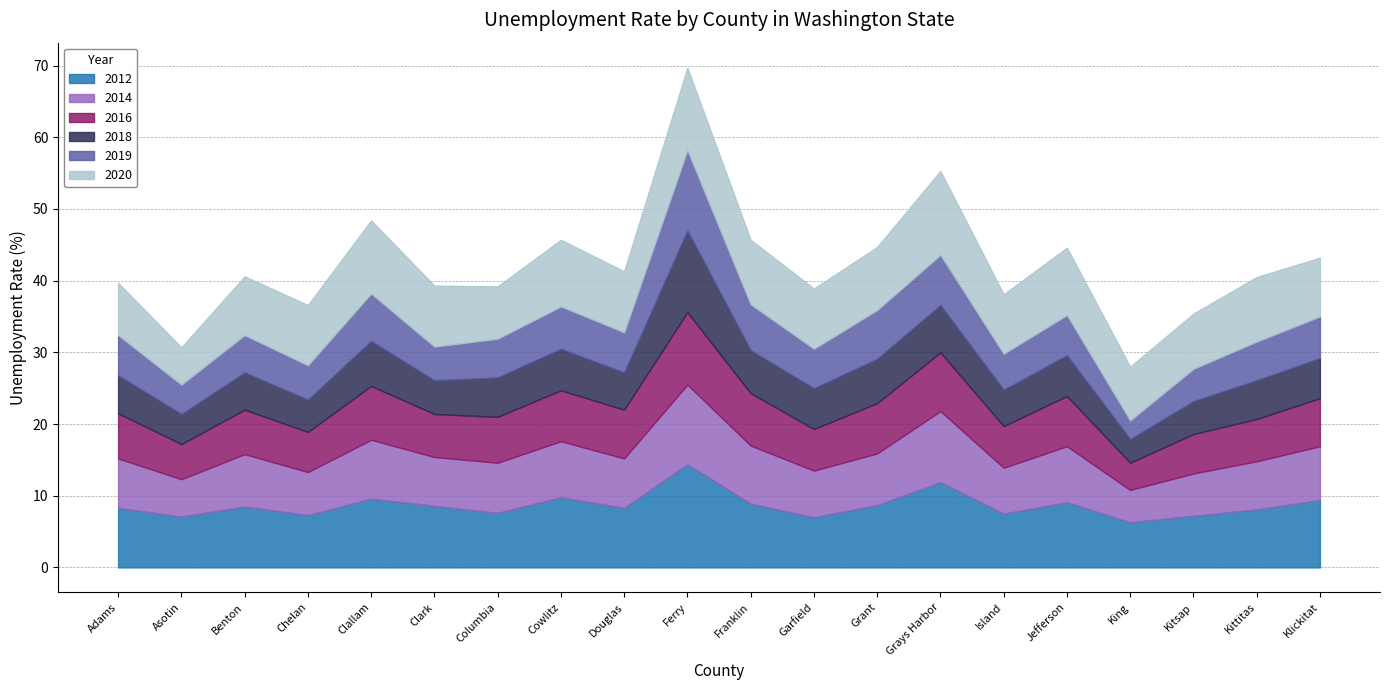

In 2020, how many points are higher than both neighbors (excluding endpoints)?

6